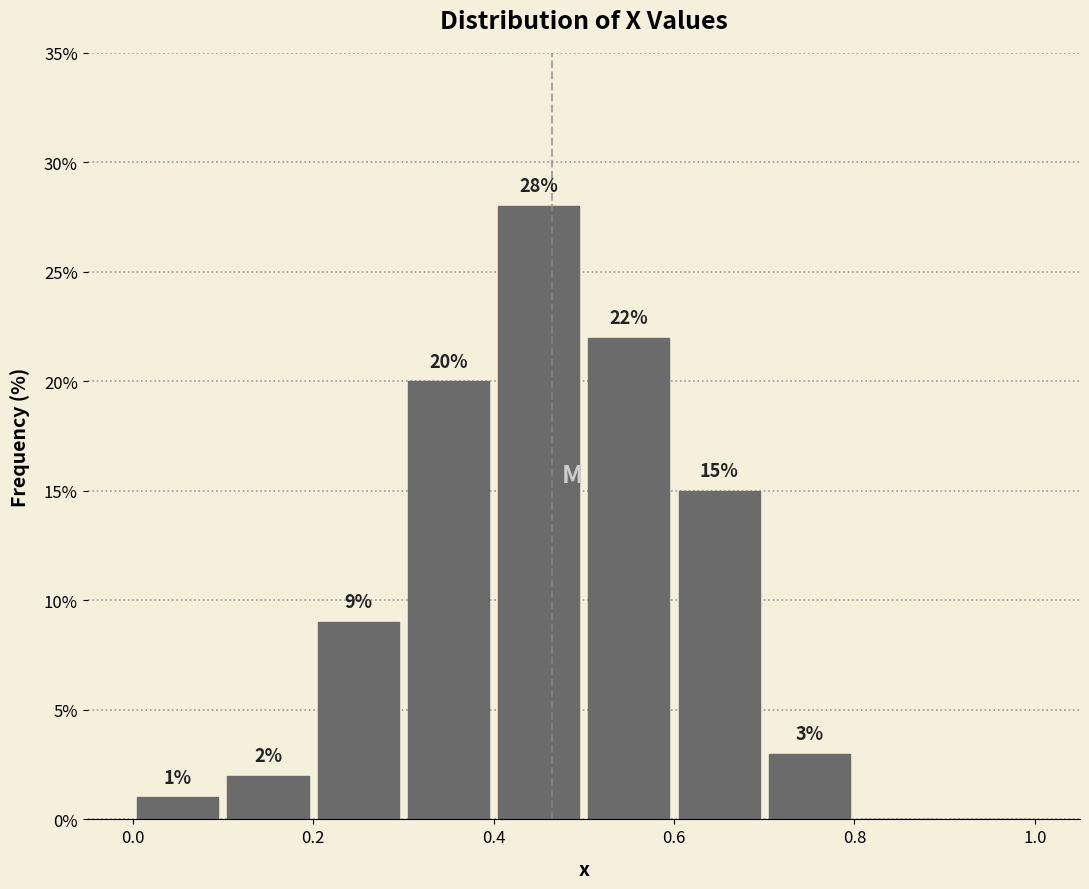

Which range on the x-axis has the tallest bar?

0.4 to 0.5